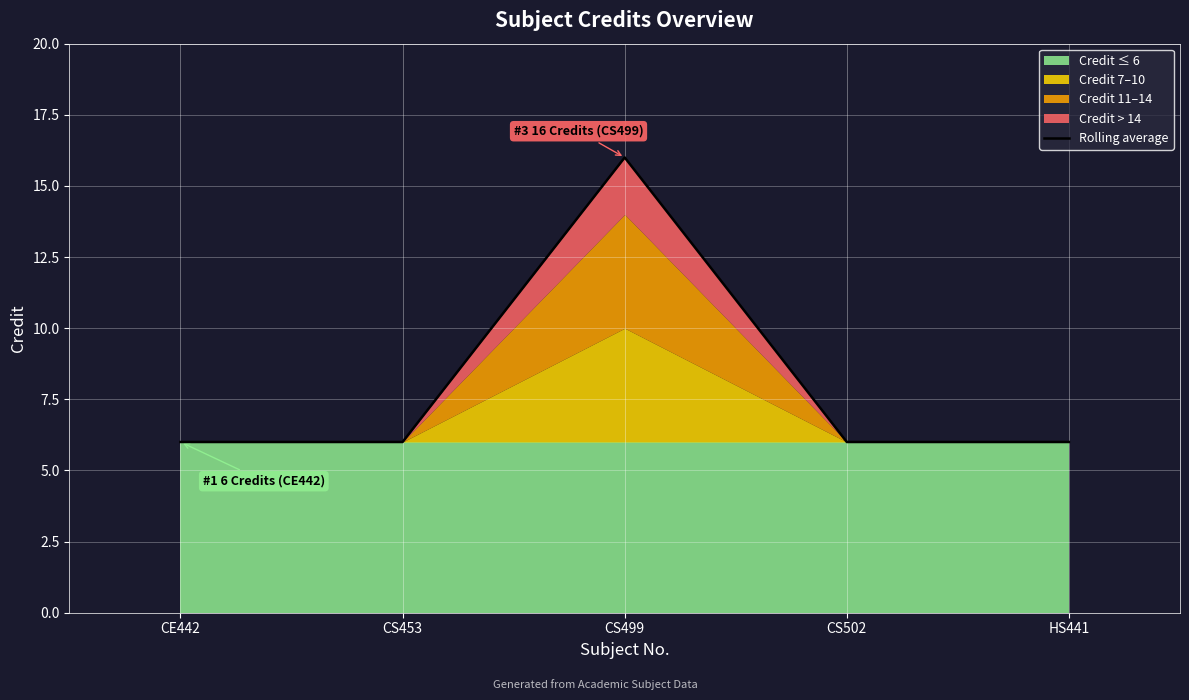

What is the average value?

8